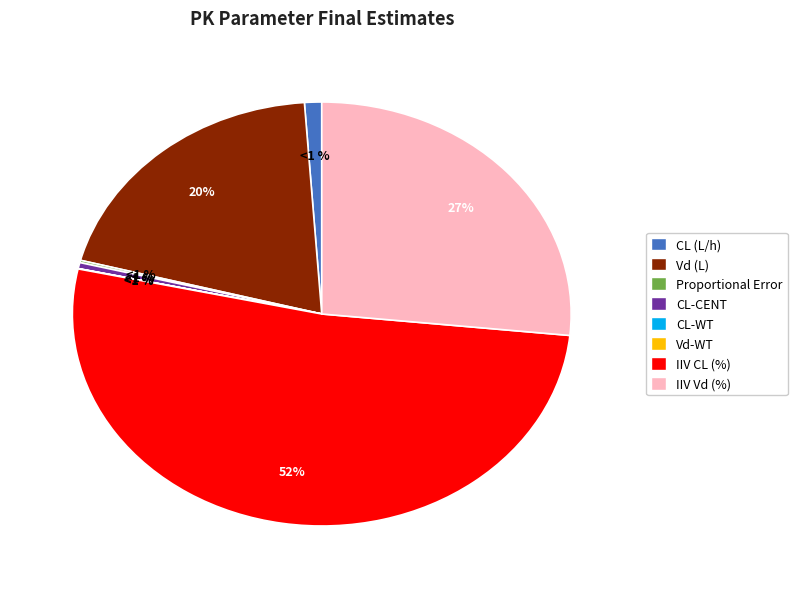

How many segments does this pie chart have?

8